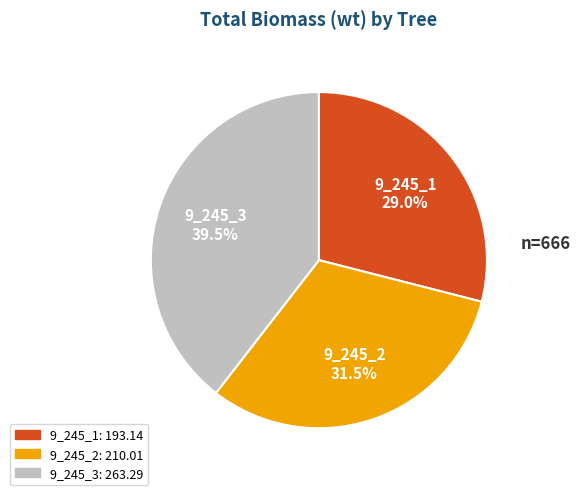

How much of the chart is everything except 9_245_1?

71.0%